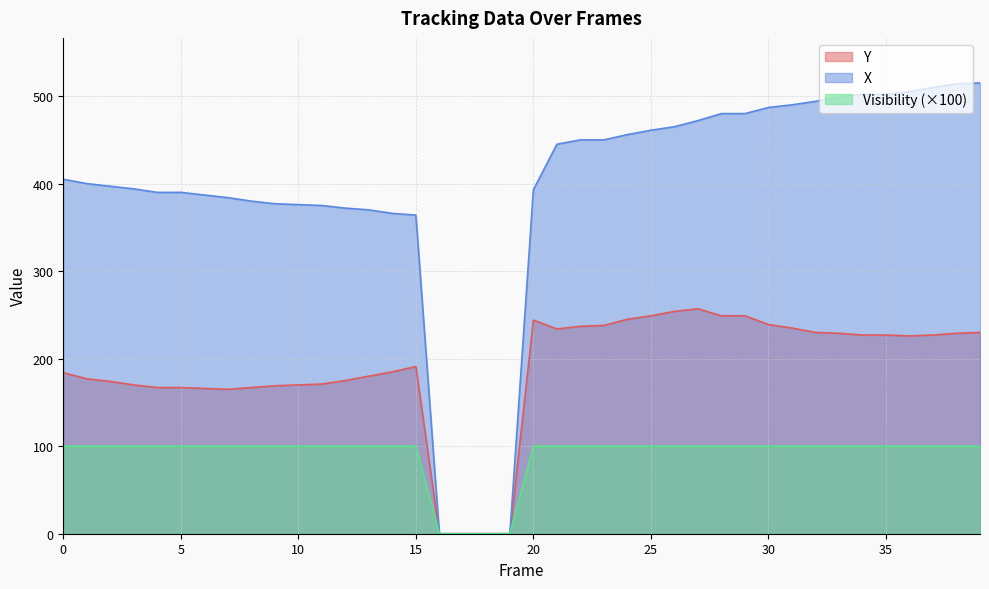

The Y series shows 229 at 33. True or false?

True